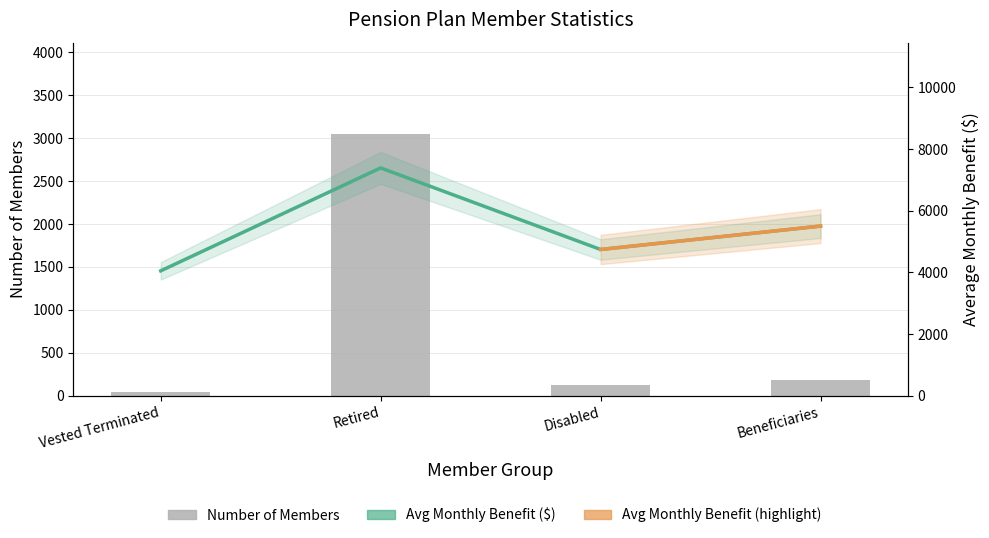

Reading left to right, list all the values displayed in this chart.

Number of Members: 47	3046	120	185
Average Monthly Benefit ($): 4052	7391	4745	5504